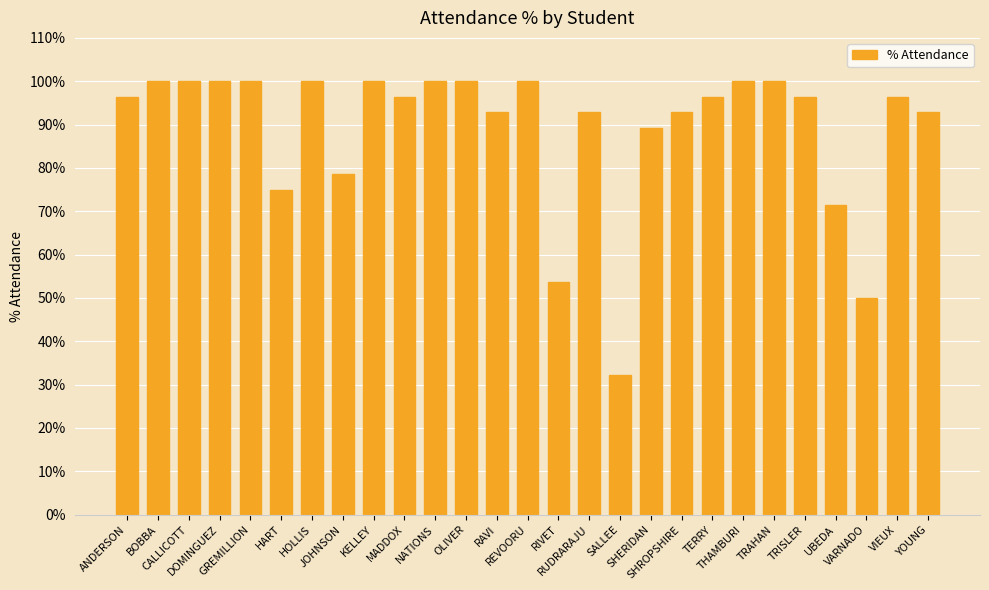

What is the greatest value displayed?

100.0